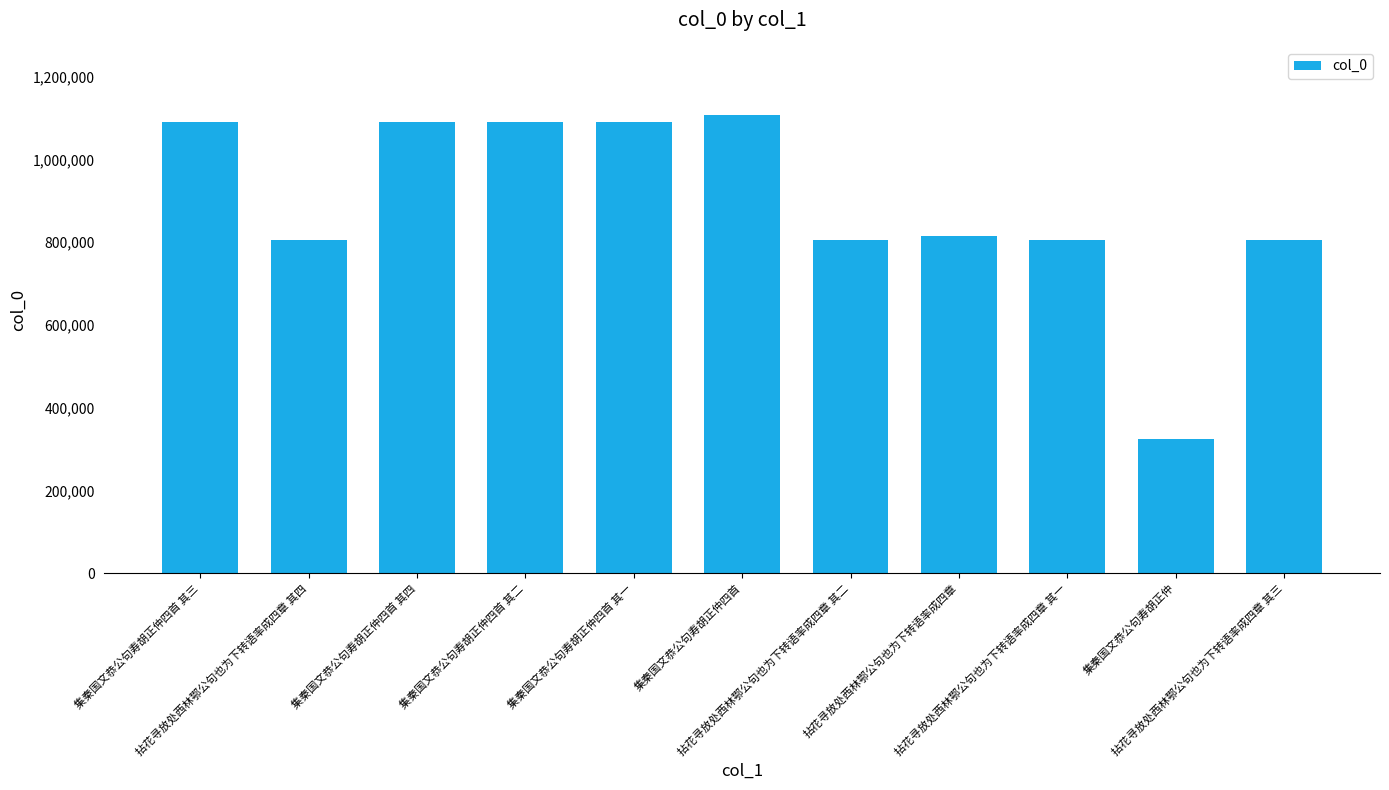

At which category does the chart reach its peak across all series?

集秦国文恭公句寿胡正仲四首